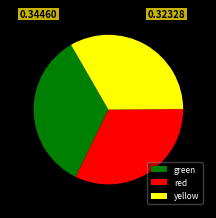

Rank the categories by value from highest to lowest.

green, yellow, red